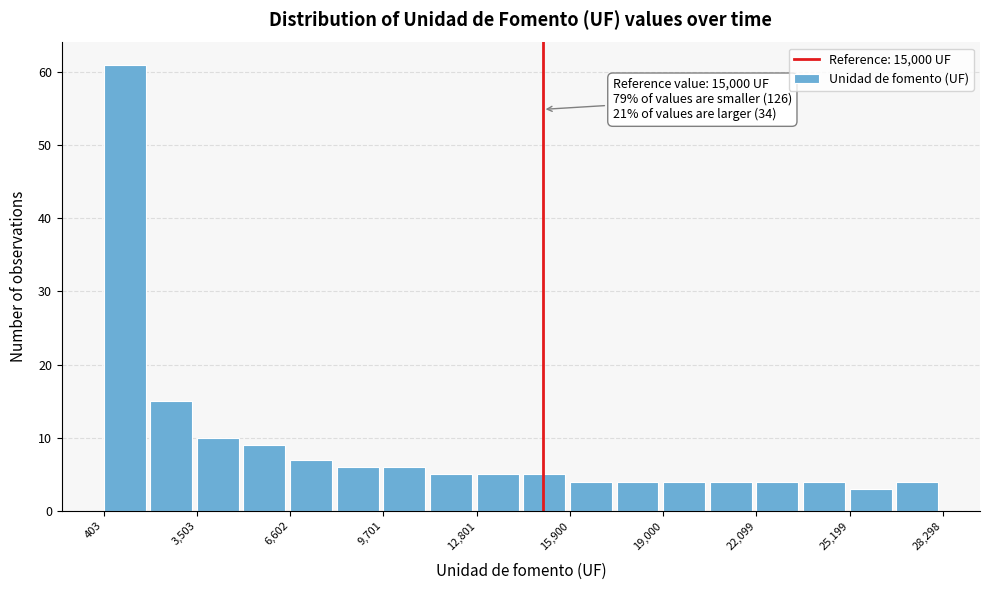

Around what value on the x-axis is the tallest bar? Give the approximate position of its centre, as read against the axis.

1000